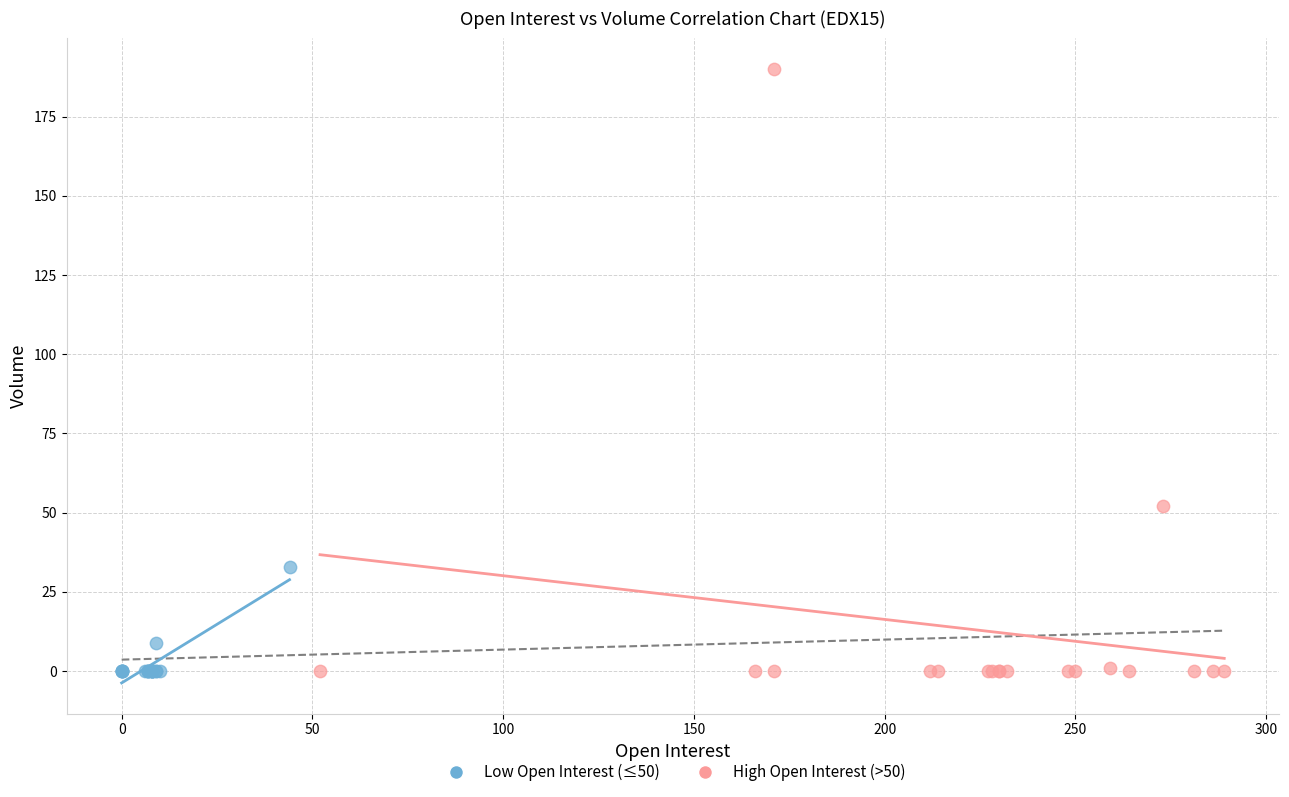

Which series has the widest spread of Y values?

High Open Interest (>50)